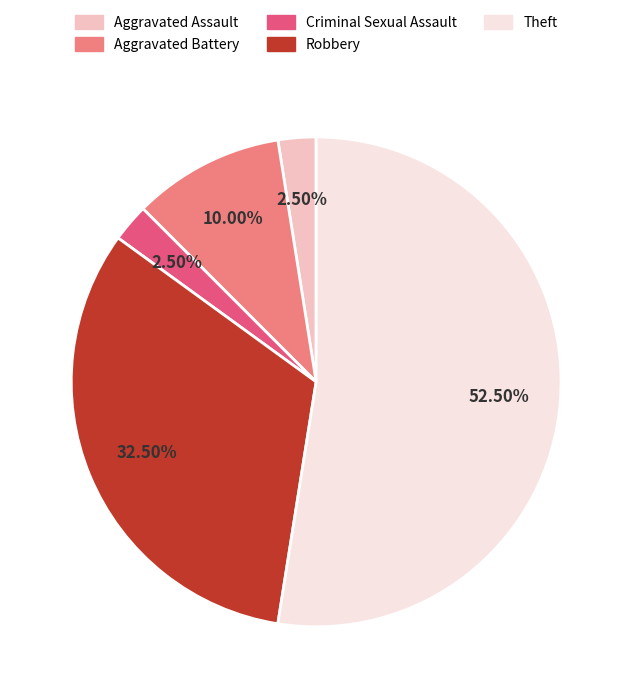

What is the ratio of the value at Robbery to the value at Criminal Sexual Assault?

13.0